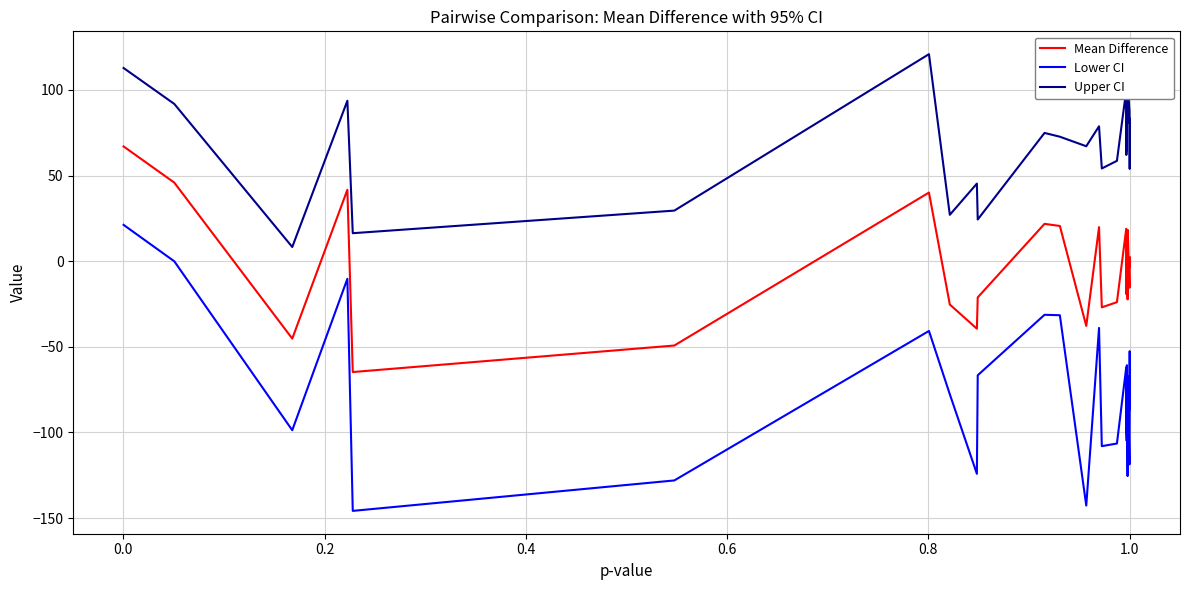

What are all the series names shown in the legend?

Mean Difference, Lower CI, Upper CI